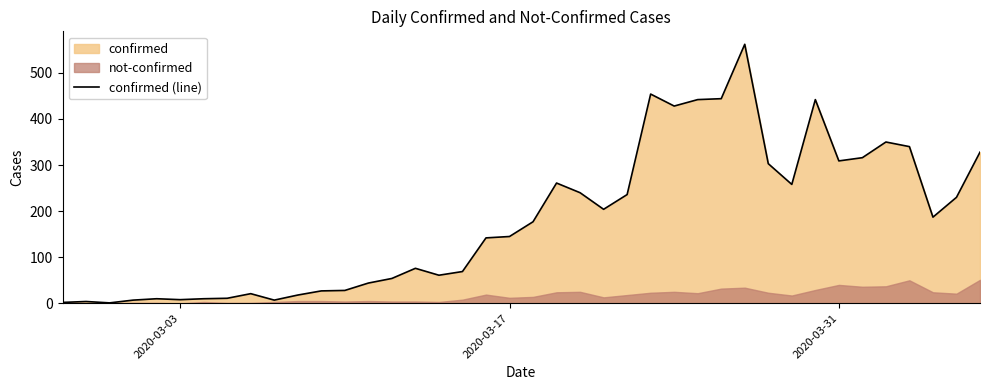

What is the value of the 37th point from the left?

340